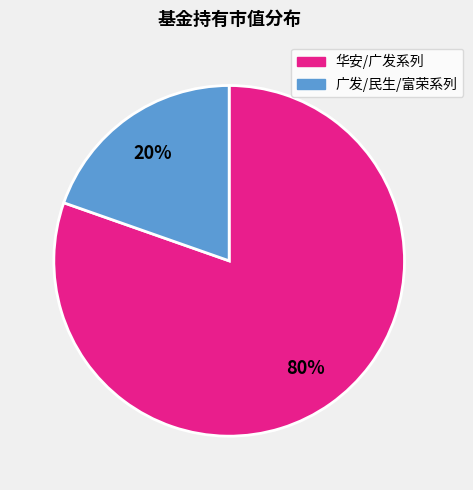

Count the number of slices in the pie.

2